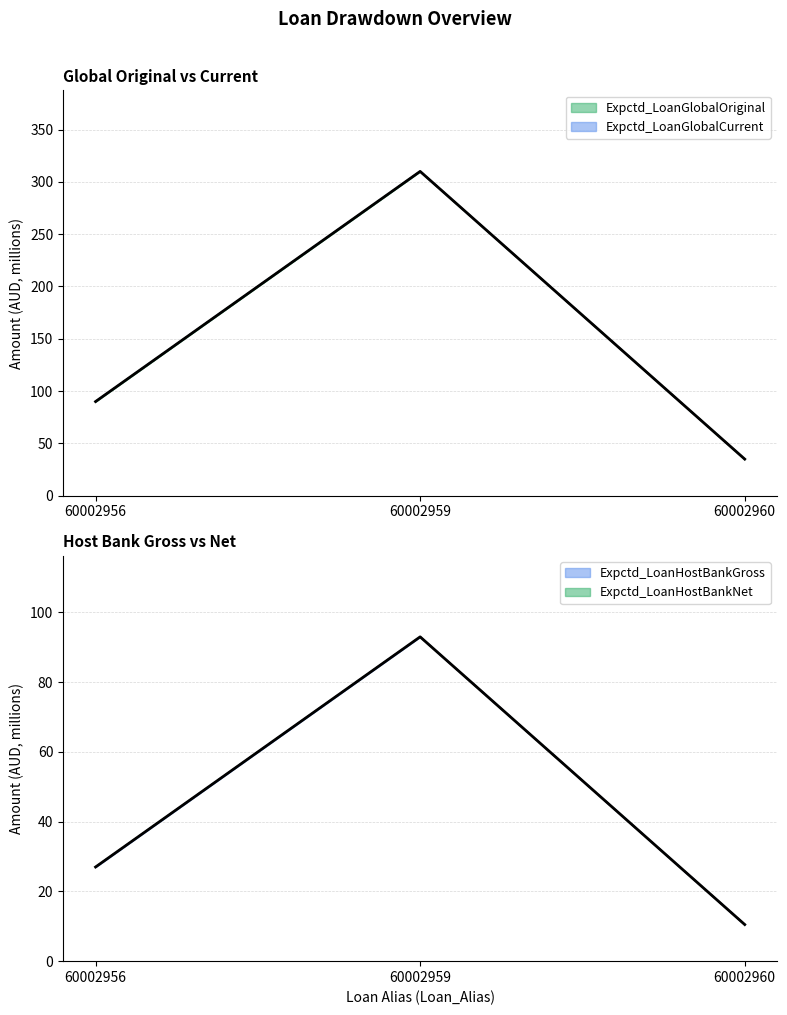

How many categories are shown in the chart?

3